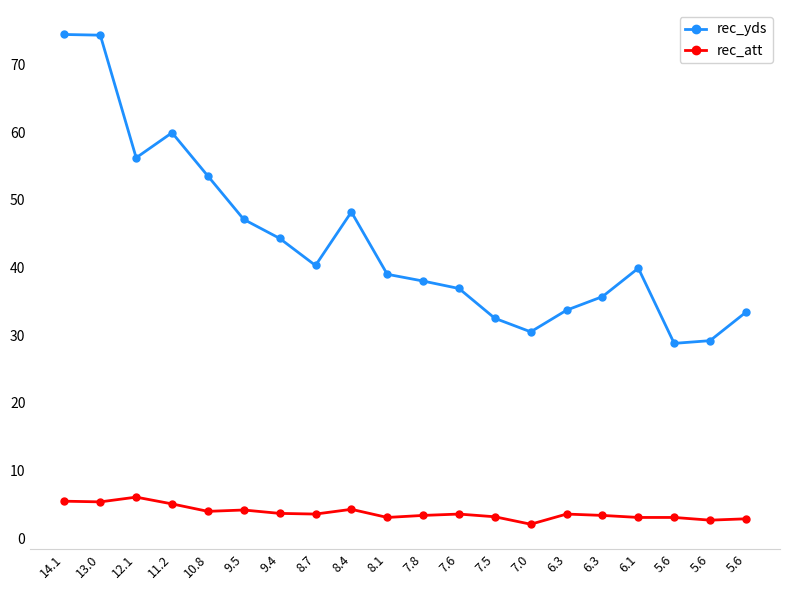

What is the lowest value of the rec_yds series?

28.8